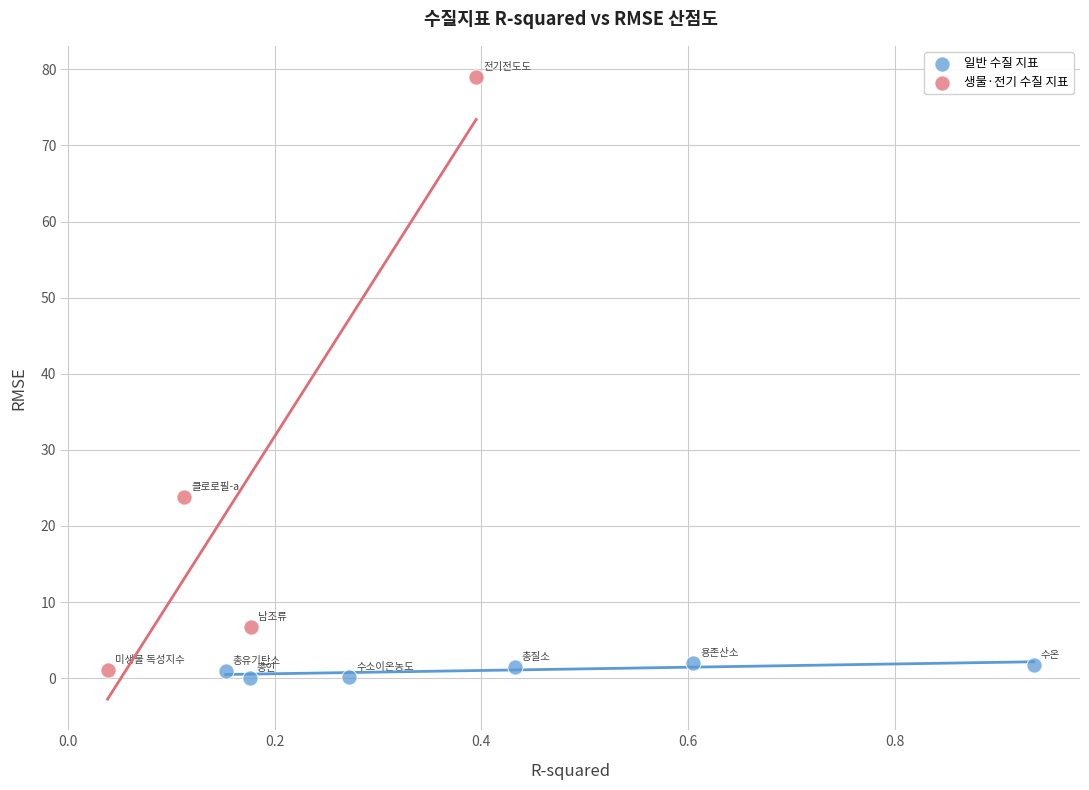

Which series has the largest Y range (max minus min)?

생물·전기 수질 지표